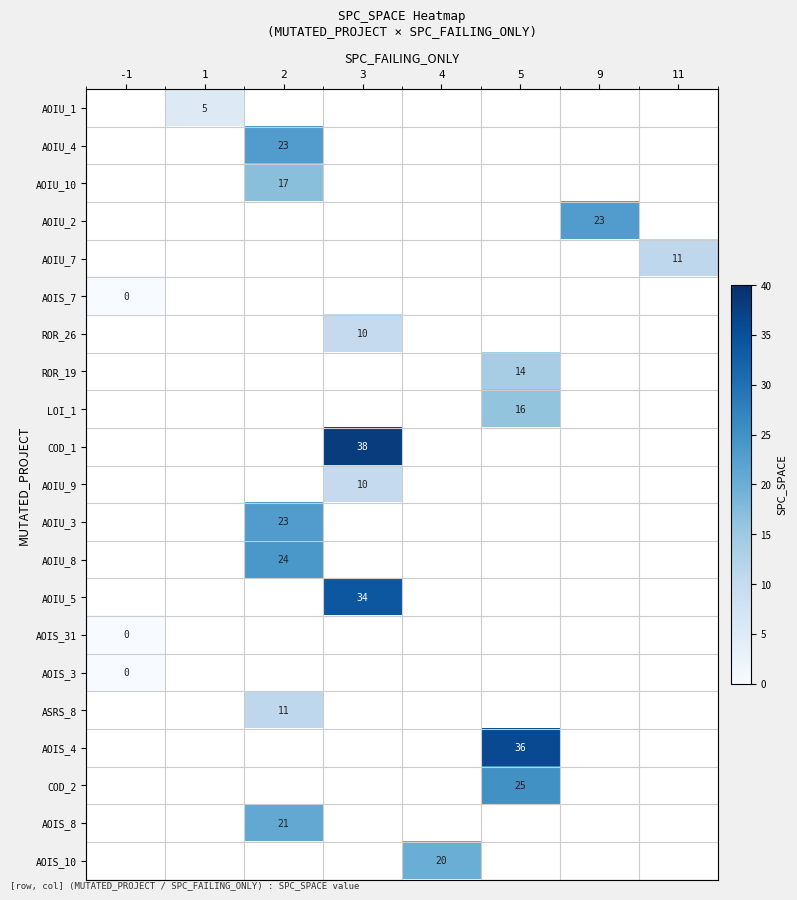

Is it true that ASRS_8 equals 4 at 2?

False